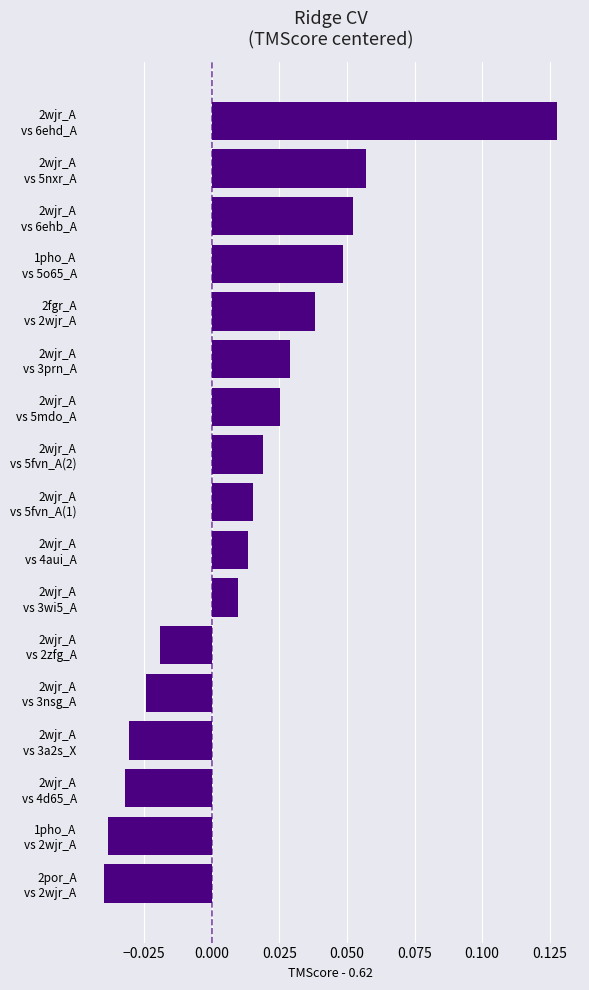

Rank the categories by value from lowest to highest.

2por_A
vs 2wjr_A, 1pho_A
vs 2wjr_A, 2wjr_A
vs 4d65_A, 2wjr_A
vs 3a2s_X, 2wjr_A
vs 3nsg_A, 2wjr_A
vs 2zfg_A, 2wjr_A
vs 3wi5_A, 2wjr_A
vs 4aui_A, 2wjr_A
vs 5fvn_A(1), 2wjr_A
vs 5fvn_A(2), 2wjr_A
vs 5mdo_A, 2wjr_A
vs 3prn_A, 2fgr_A
vs 2wjr_A, 1pho_A
vs 5o65_A, 2wjr_A
vs 6ehb_A, 2wjr_A
vs 5nxr_A, 2wjr_A
vs 6ehd_A